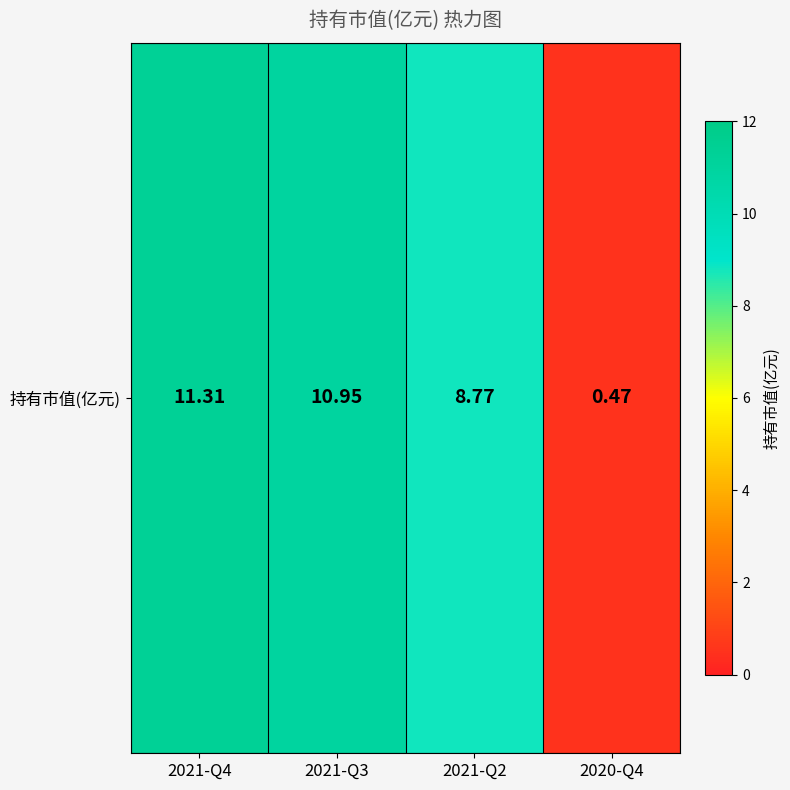

The chart shows a value of 10.9 at 2021-Q3. True or false?

True